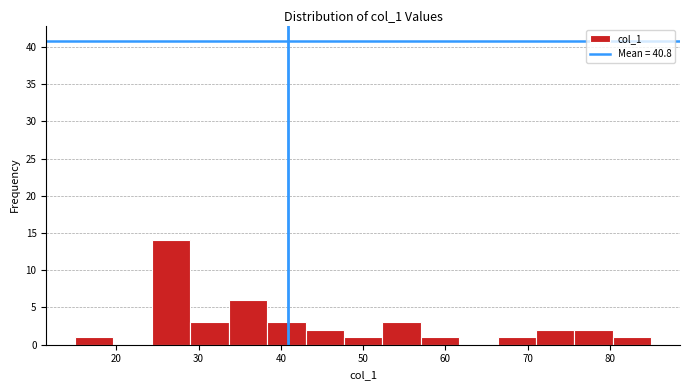

Which range on the x-axis has the tallest bar?

24 to 29